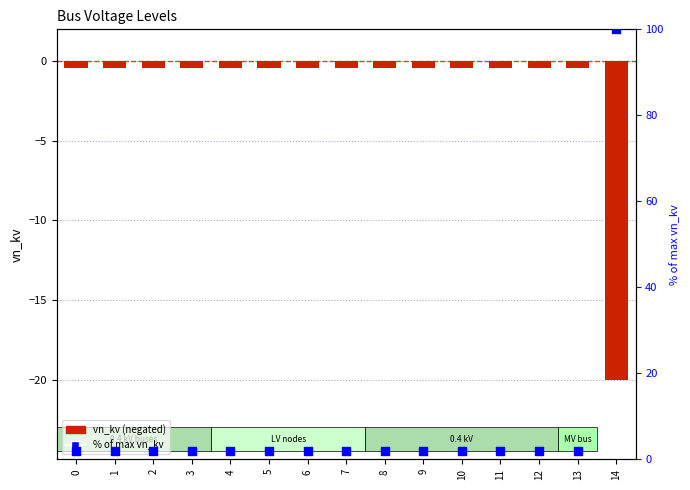

Which series has the largest Y range (max minus min)?

% of max vn_kv